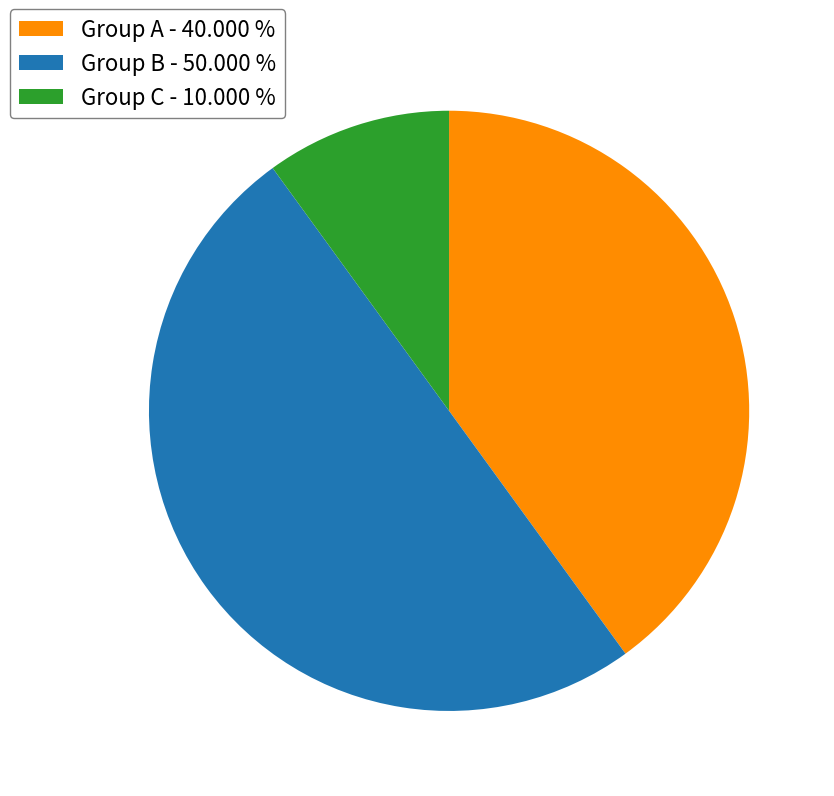

Between Group C - 10.000 % and Group A - 40.000 %, which is larger?

Group A - 40.000 %